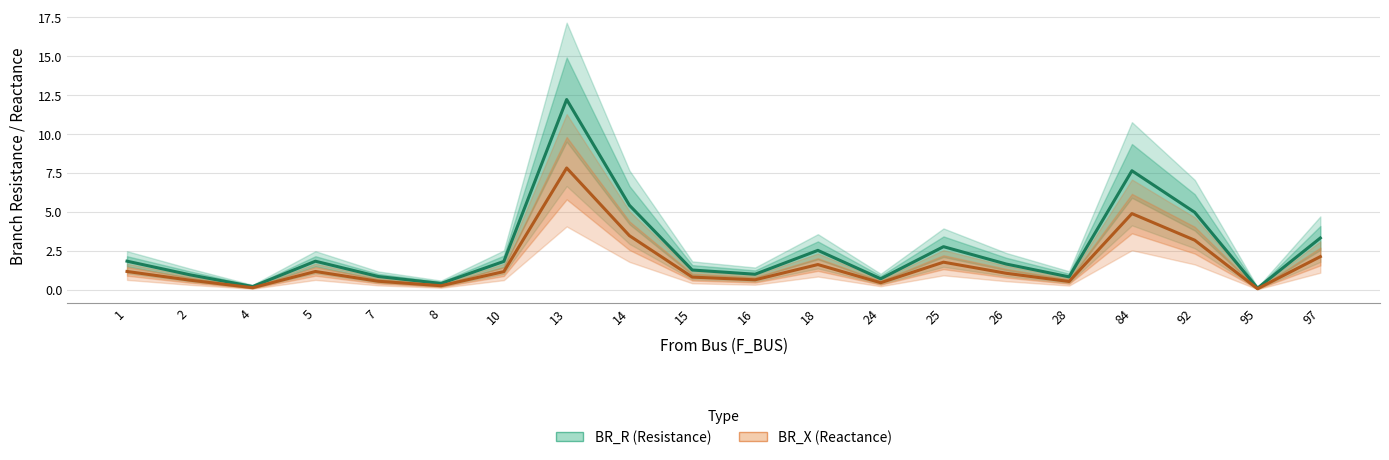

True or false: BR_X (Reactance) has more than 2 interior local peaks.

True